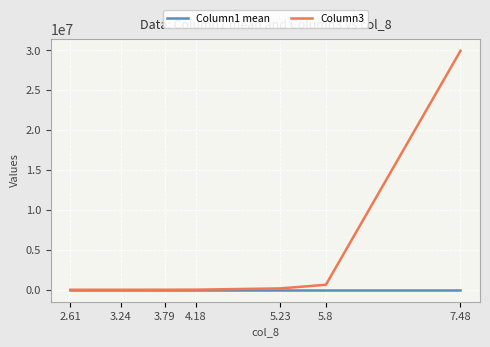

Which series has the widest spread of values?

Column3